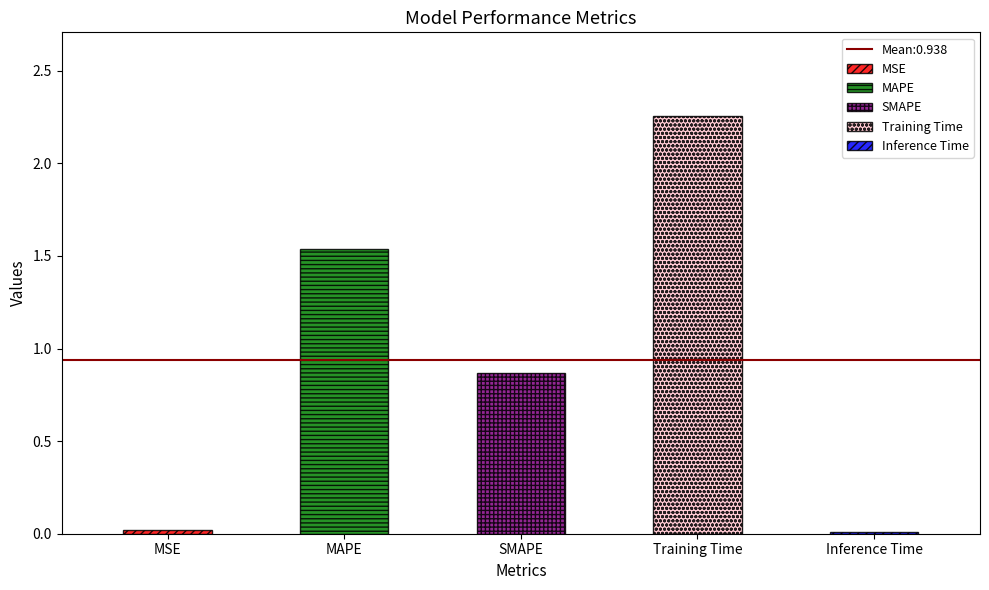

Between MAPE and SMAPE, which is larger?

MAPE